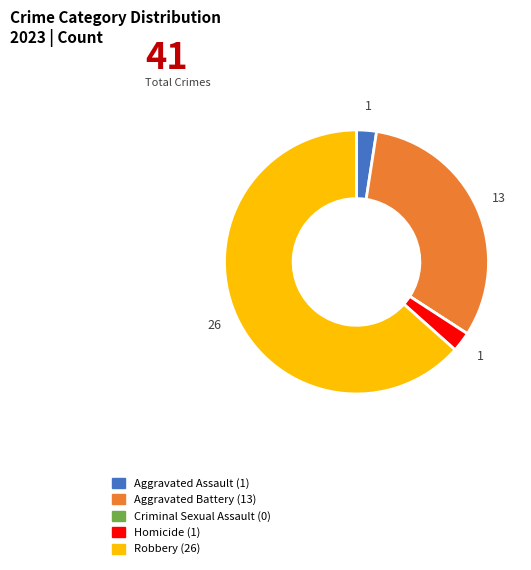

Combined, do Aggravated Battery and Homicide account for over 50%?

No